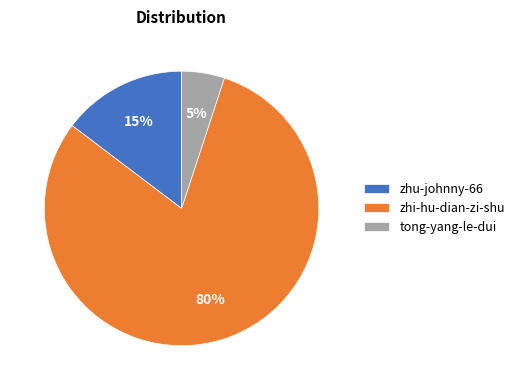

Does zhi-hu-dian-zi-shu represent more than half of the total?

Yes